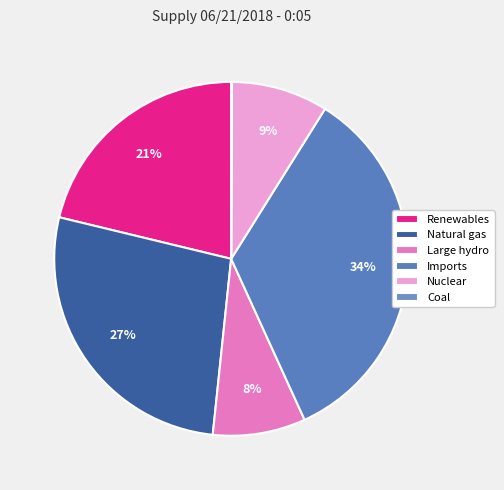

To the nearest percent, what is the difference between the largest and smallest slice percentages?

34%